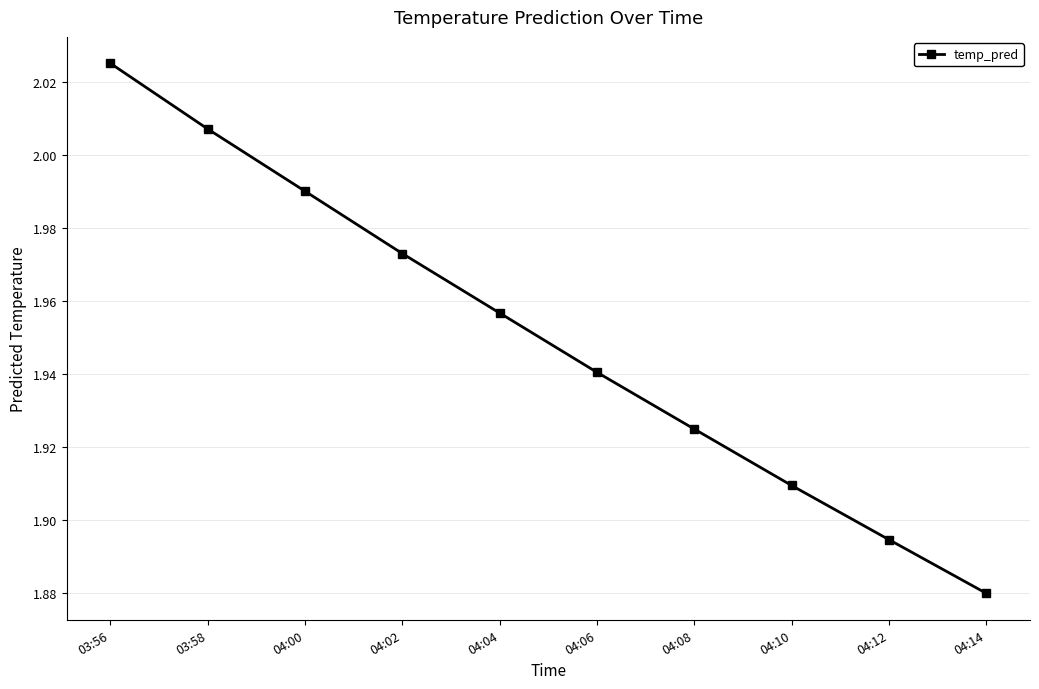

What is the sum of all values?

19.5